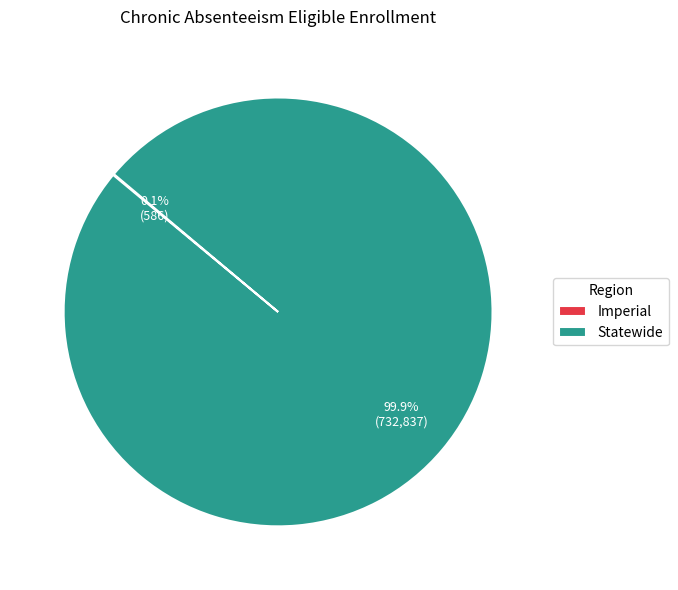

What is the majority slice?

Statewide